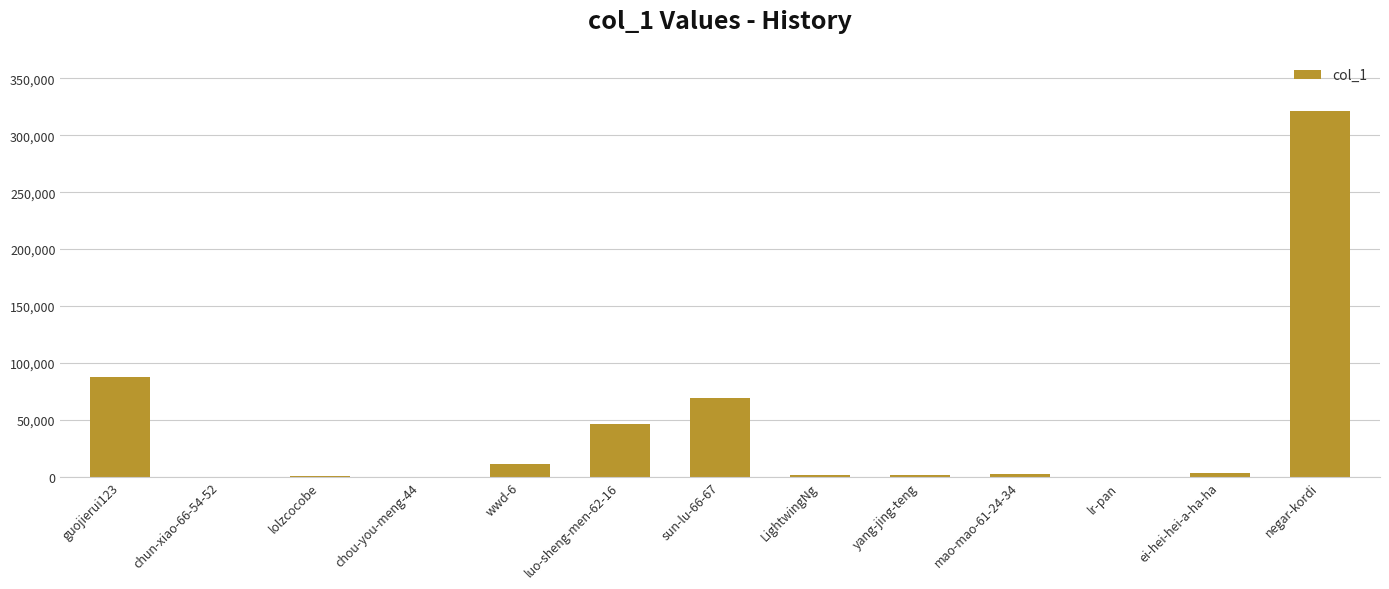

The value at luo-sheng-men-62-16 is 73781. True or false?

False